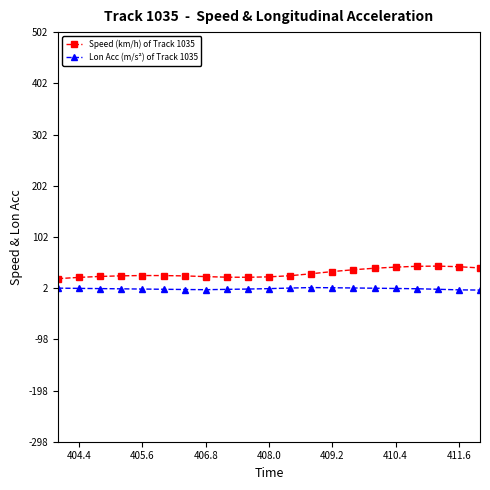

What is the lowest value of the Speed (km/h) of Track 1035 series?

20.5